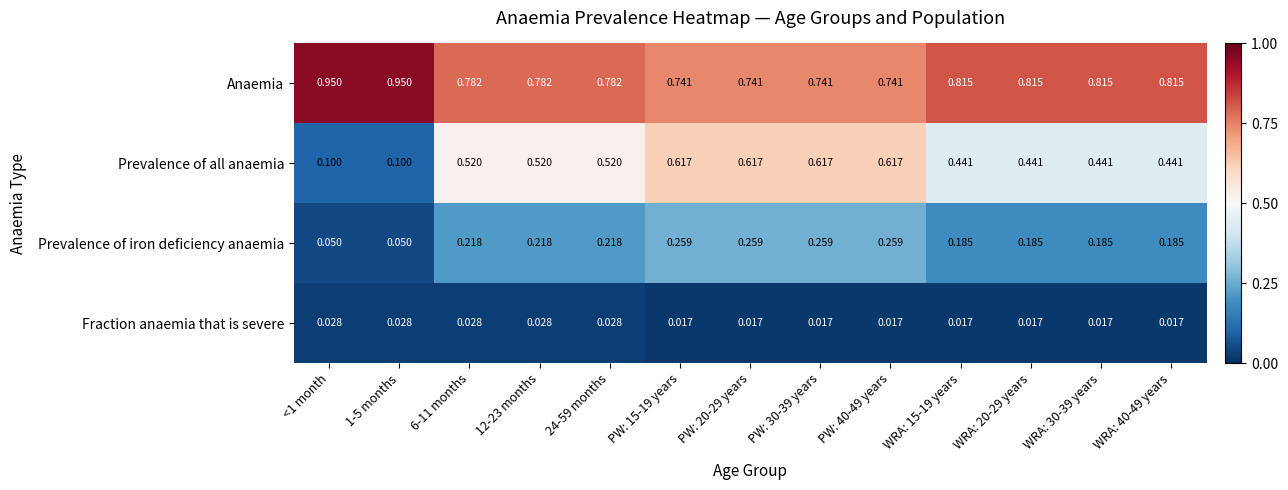

Rank the series by their maximum value, from highest to lowest.

Anaemia, Prevalence of all anaemia, Prevalence of iron deficiency anaemia, Fraction anaemia that is severe